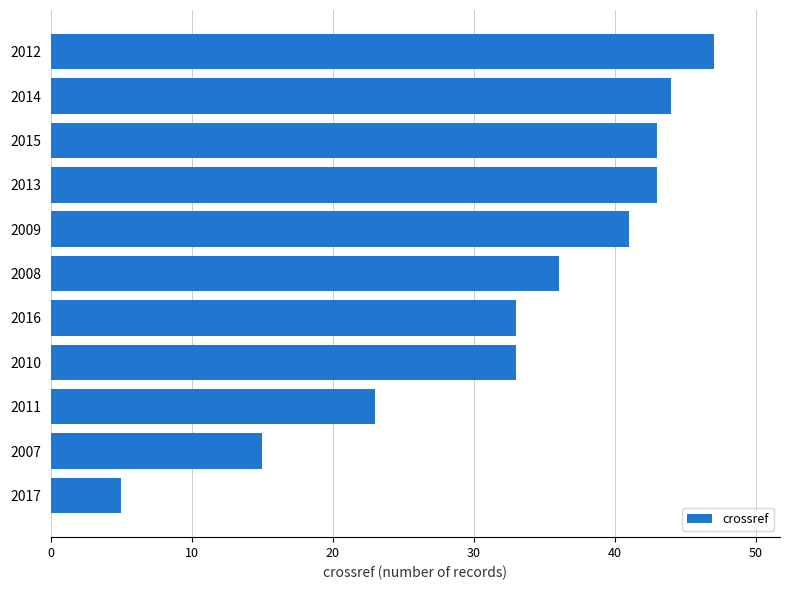

Where is the data nearest to the value 26?

2011